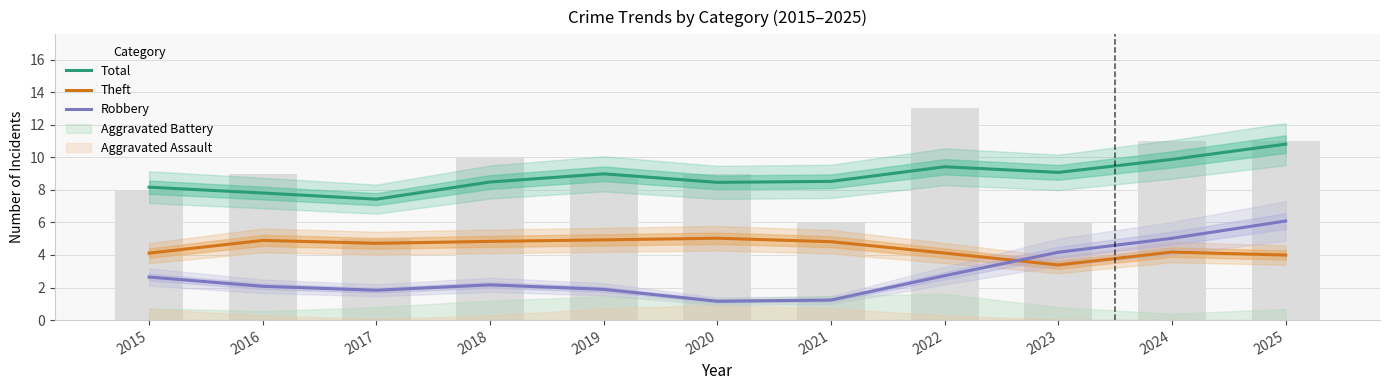

True or false: Robbery has a value of 2.8 at 2016.

False